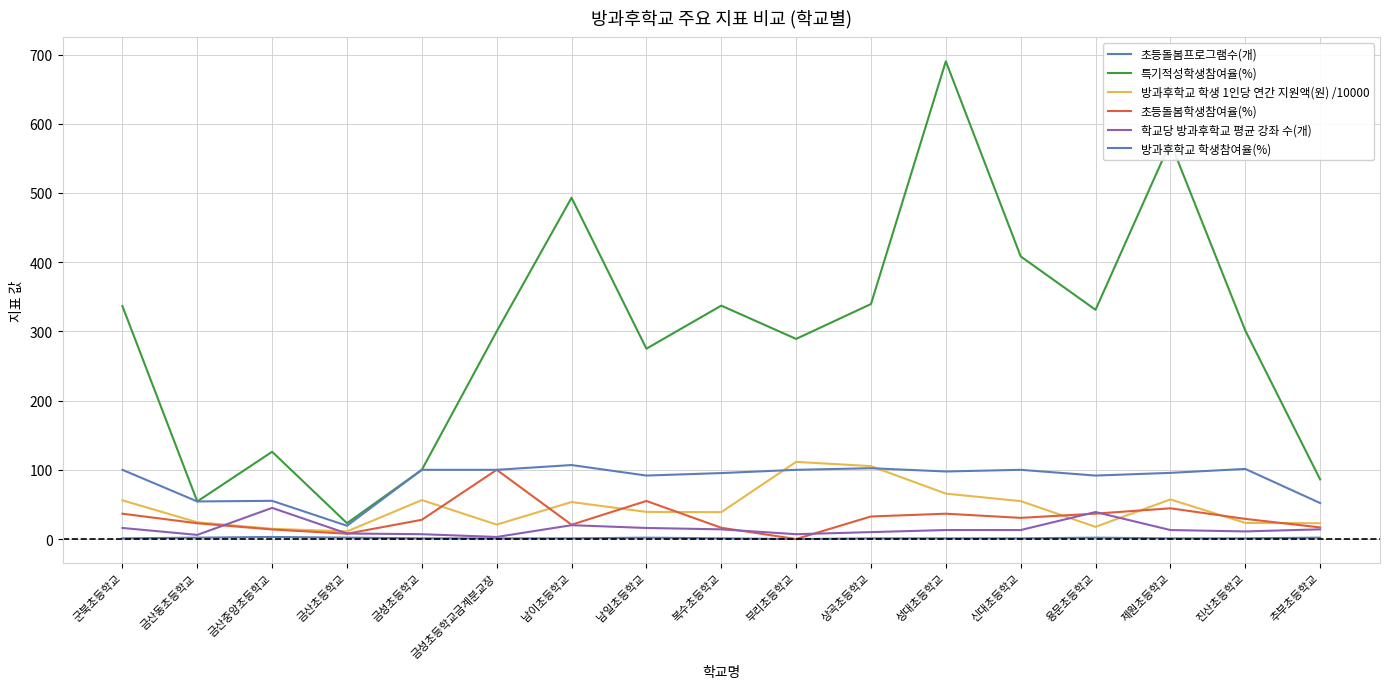

At which label does 특기적성학생참여율(%) reach its peak?

성대초등학교